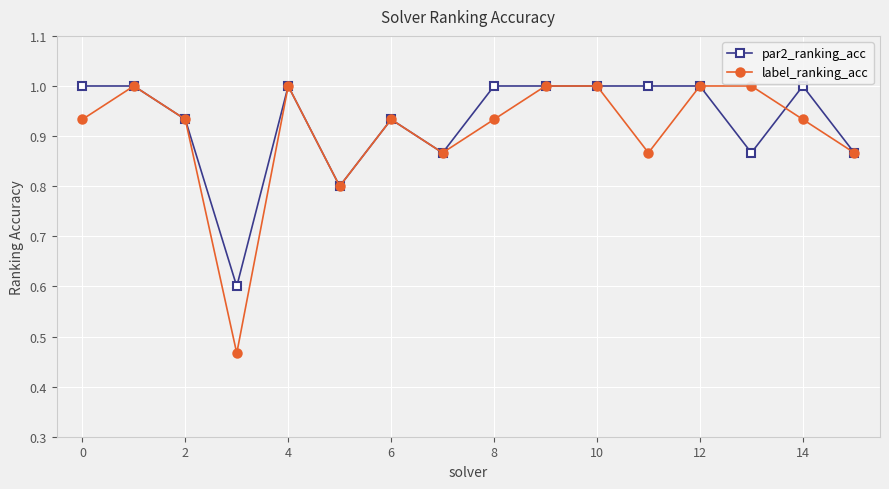

In label_ranking_acc, how many points are lower than both neighbors (excluding endpoints)?

4